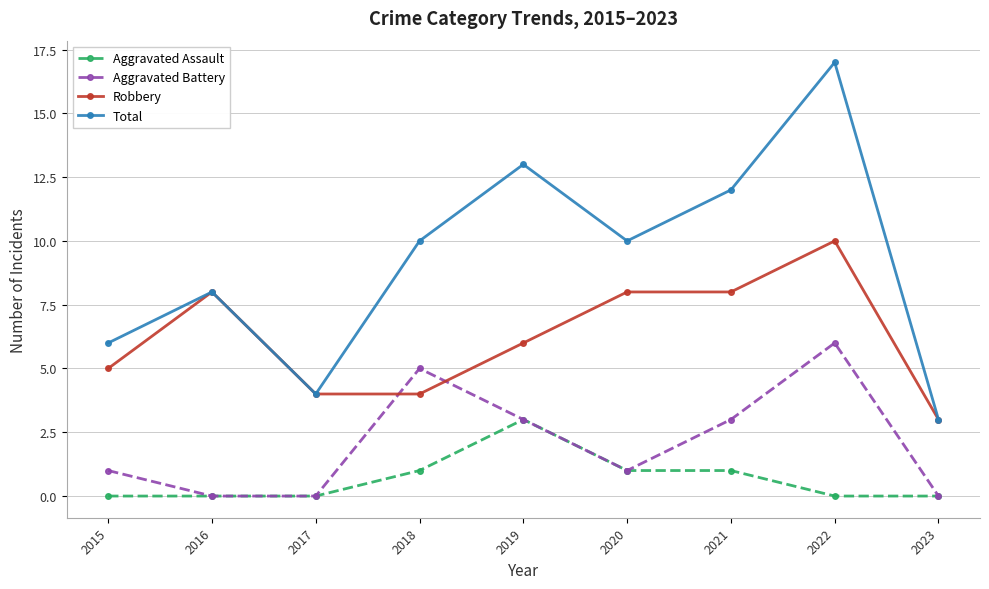

What is the difference between the highest and lowest values at 2021?

11